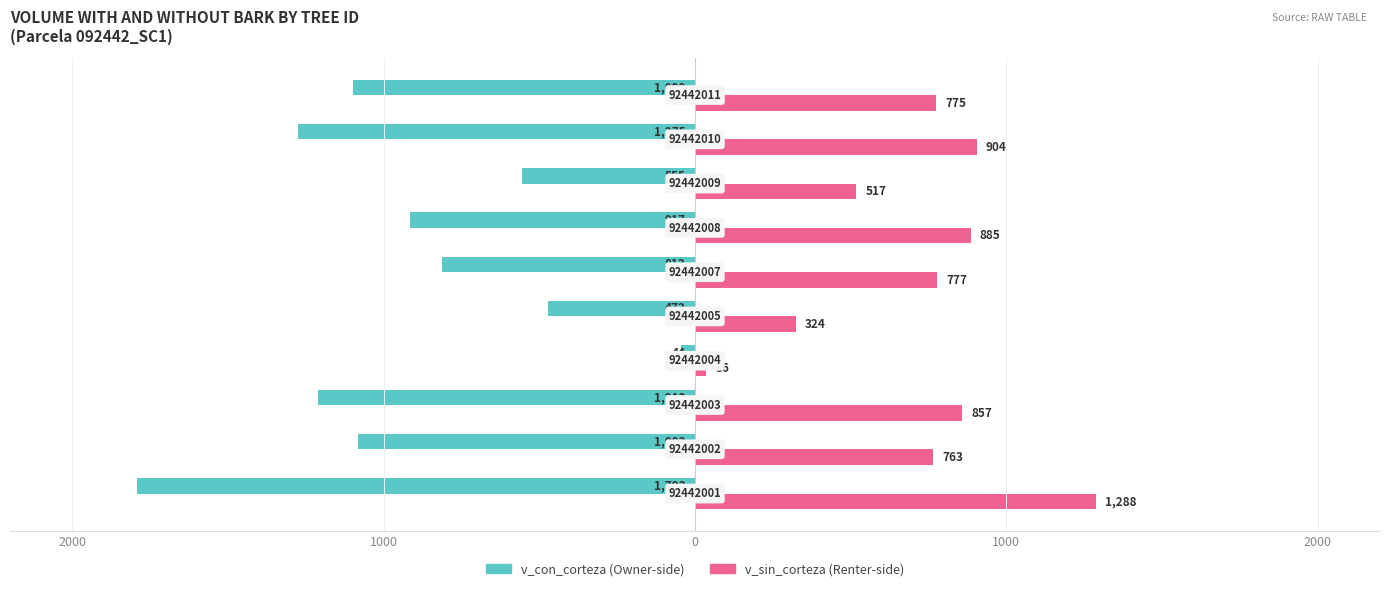

What is the label of the 5th bar from the left?

2000